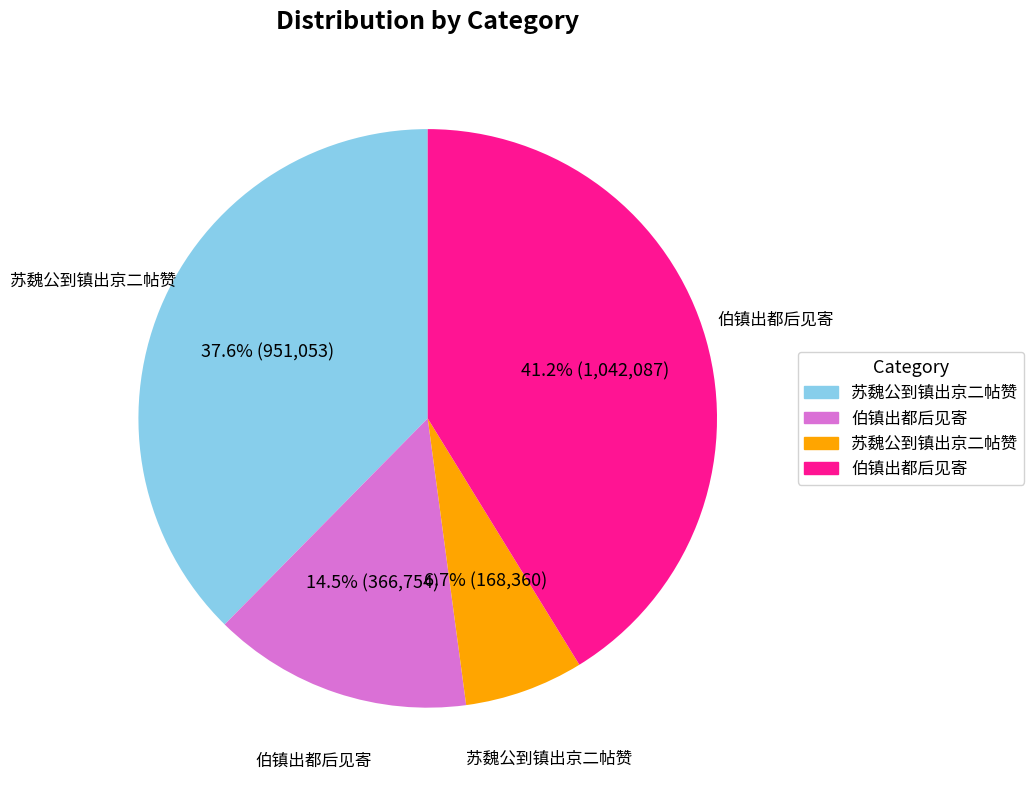

Is there a majority slice in this chart?

No